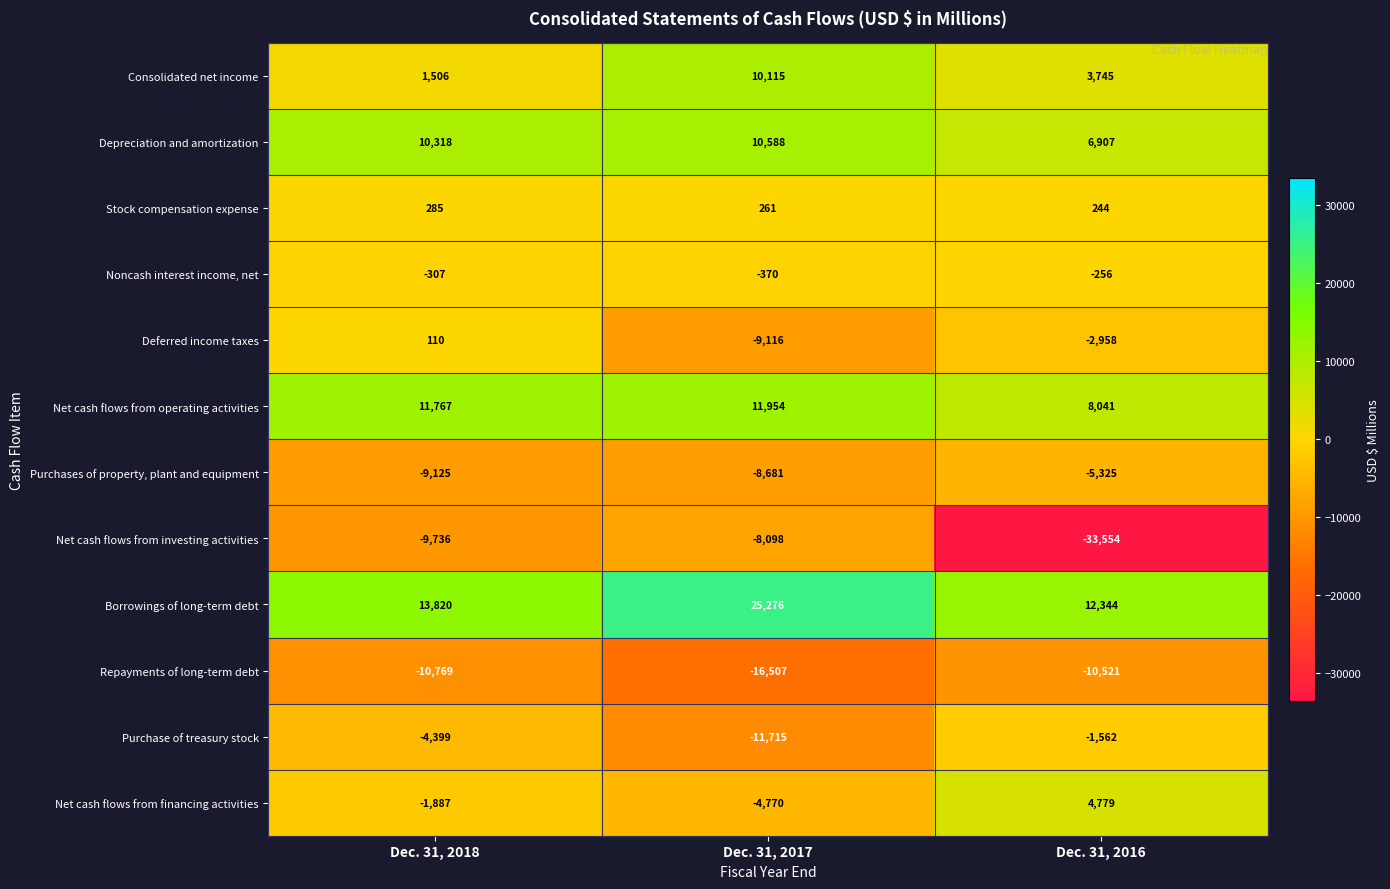

The Noncash interest income, net series shows -68 at Dec. 31, 2018. True or false?

False